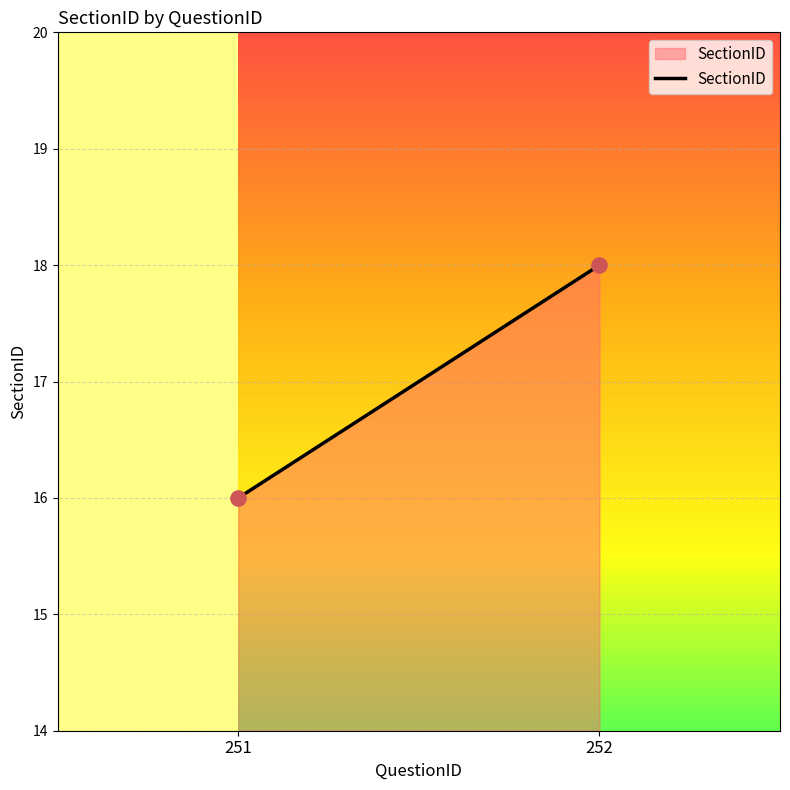

What is the average Y value?

17